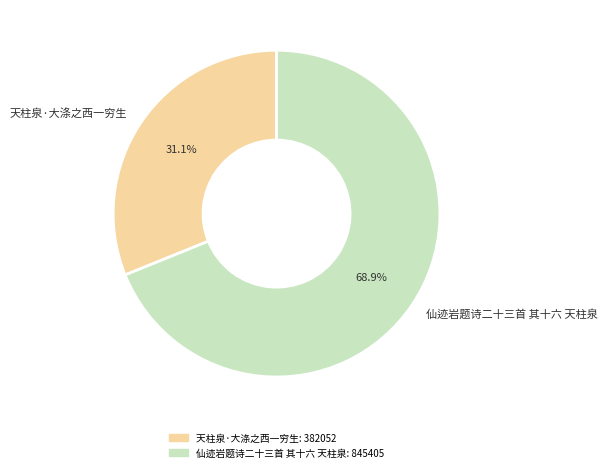

To the nearest percent, what portion does 天柱泉·大涤之西一穷生 represent?

31%